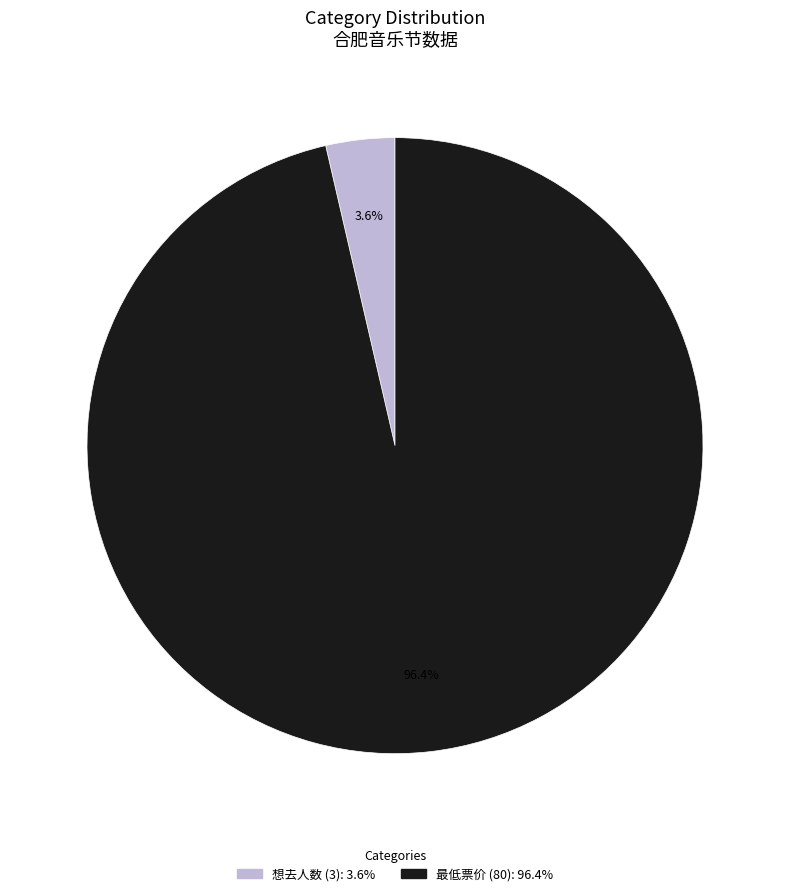

True or false: 最低票价 (80) accounts for 96% of the total.

True